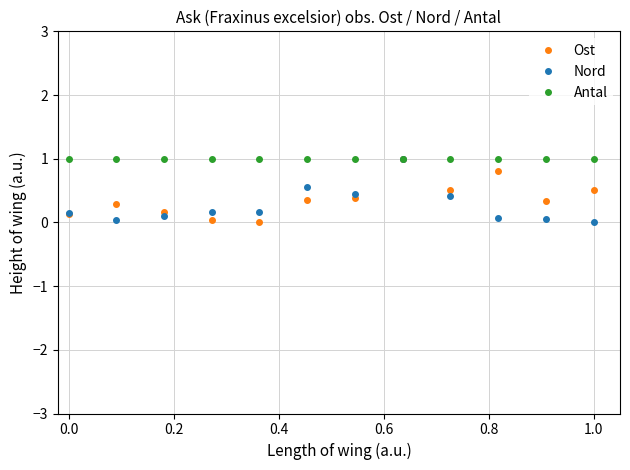

What is the value of the Nord point at the 4th from the left?

0.2